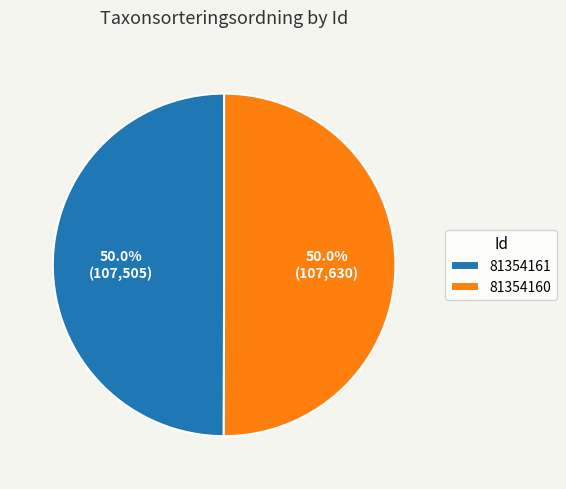

The 81354161 slice represents 43% of the pie. True or false?

False